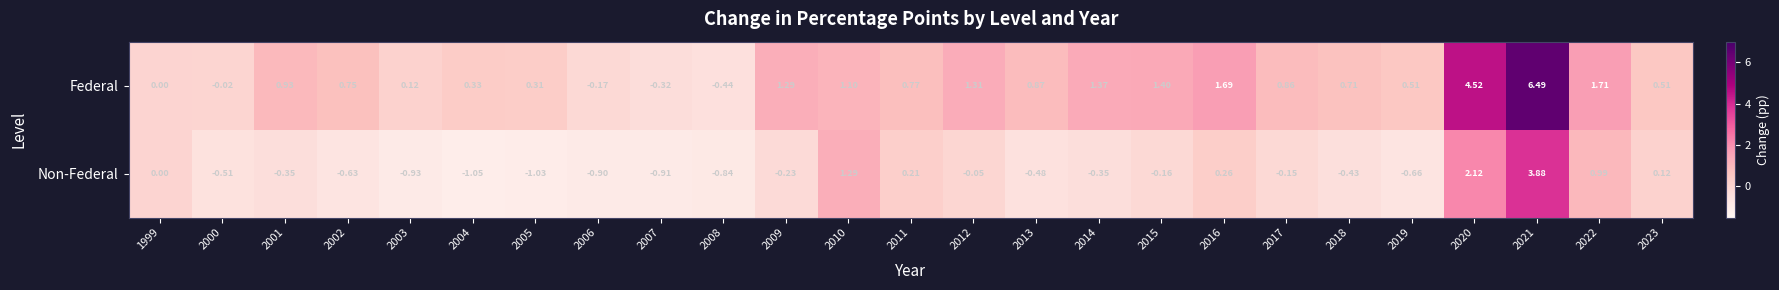

Which series has the largest total across all categories?

Federal